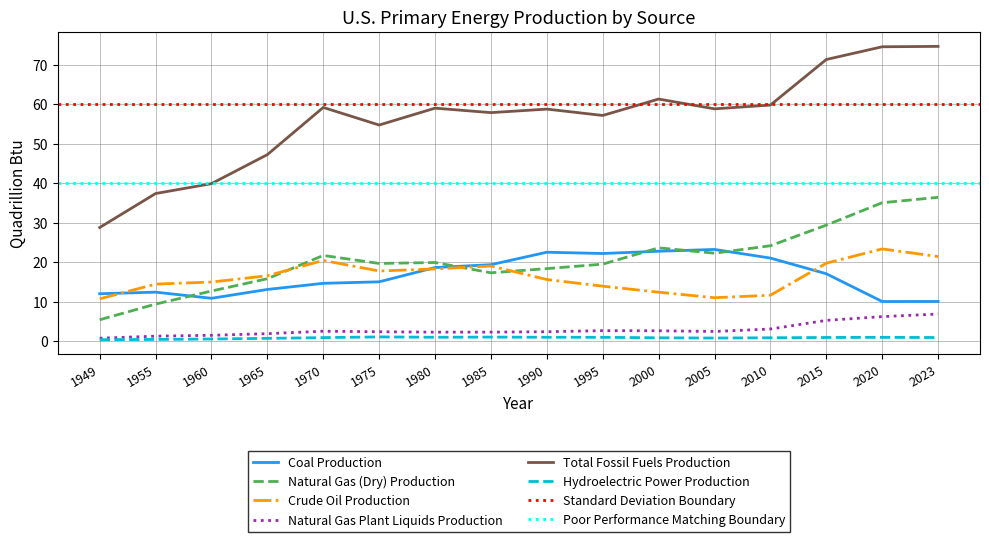

What is the lowest value of the Total Fossil Fuels Production series?

28.7